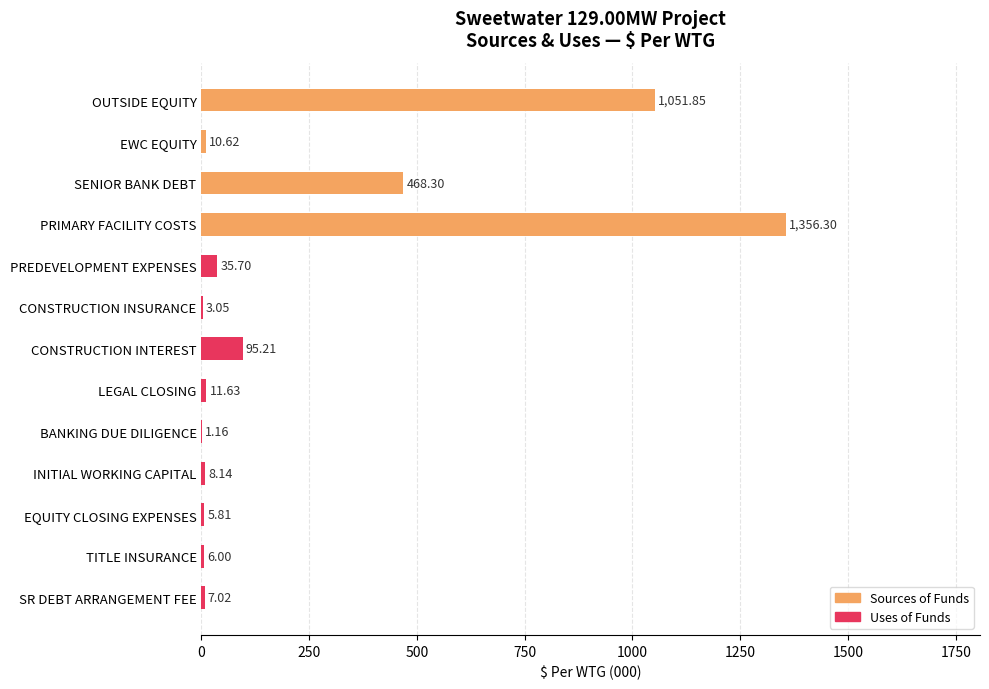

What is the sum of the values at OUTSIDE EQUITY and PREDEVELOPMENT EXPENSES?

1087.5